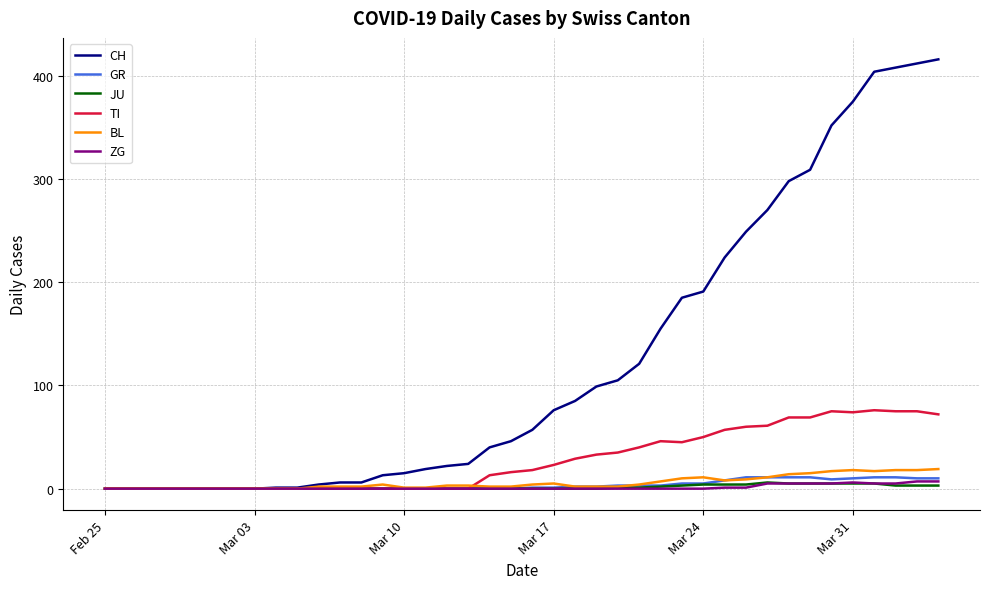

Which series has the largest total across all categories?

CH